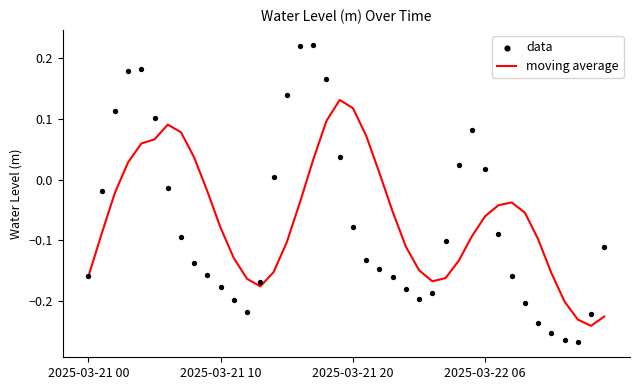

What are all the series names shown in the legend?

moving average, data